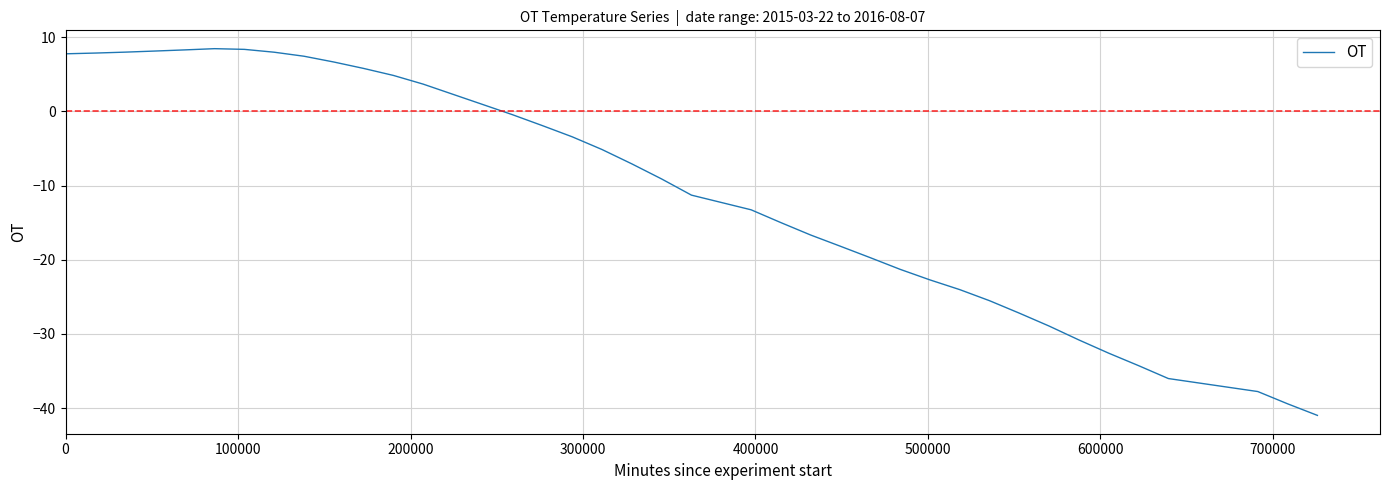

What is the greatest value displayed?

8.5